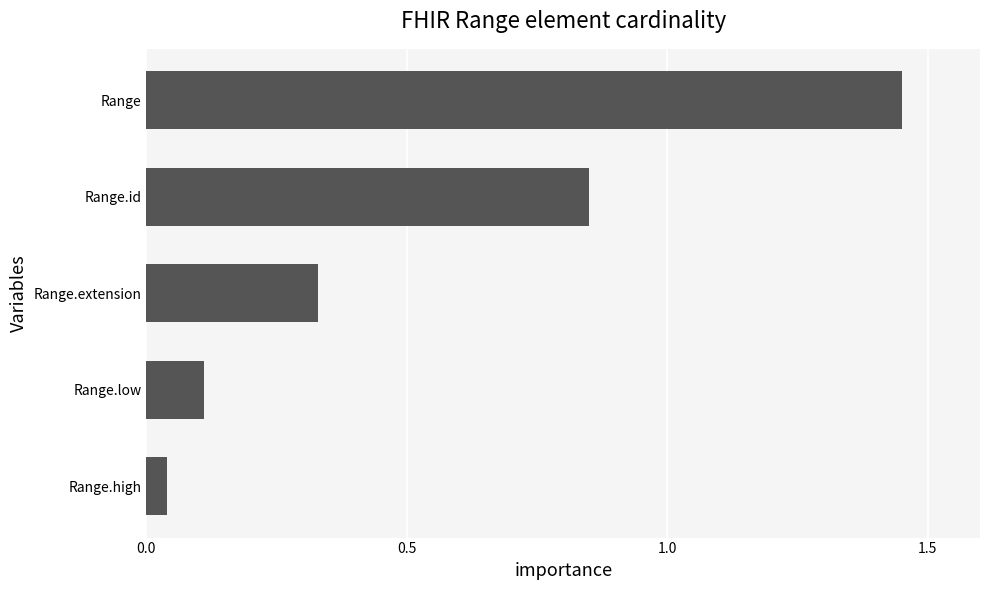

Are the bars grouped side by side (vs. stacked)?

No